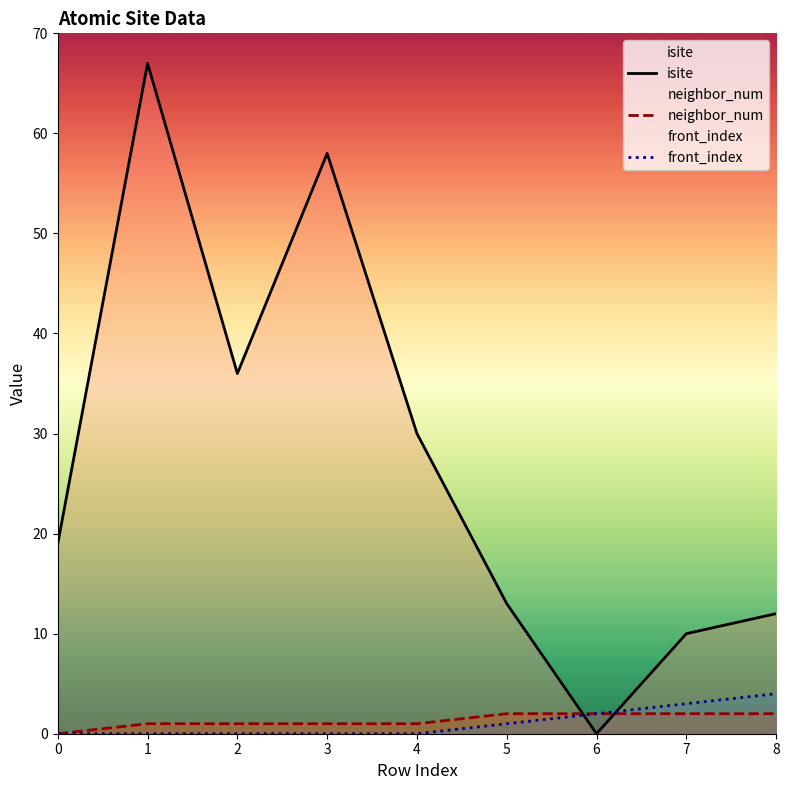

Which category has the highest value across all series?

1